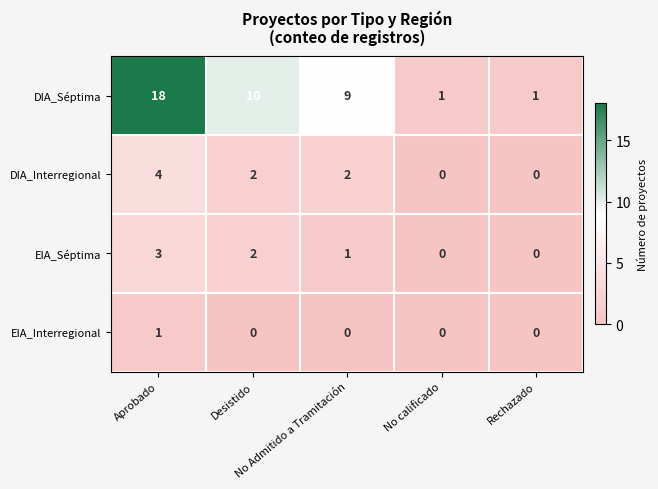

What is the total value across all series at Aprobado?

26